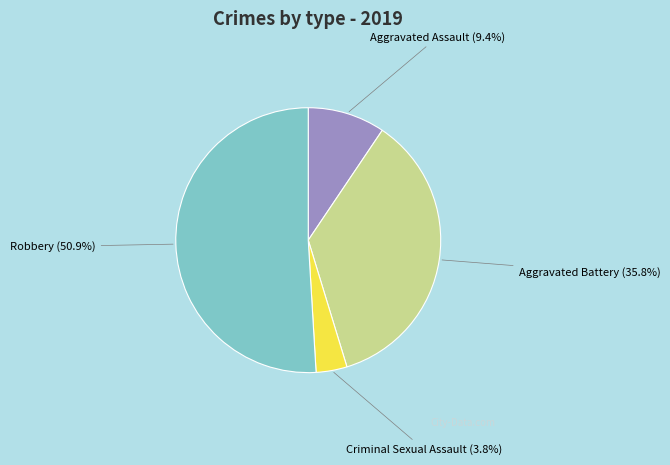

Rank the categories by value from lowest to highest.

Criminal Sexual Assault, Aggravated Assault, Aggravated Battery, Robbery